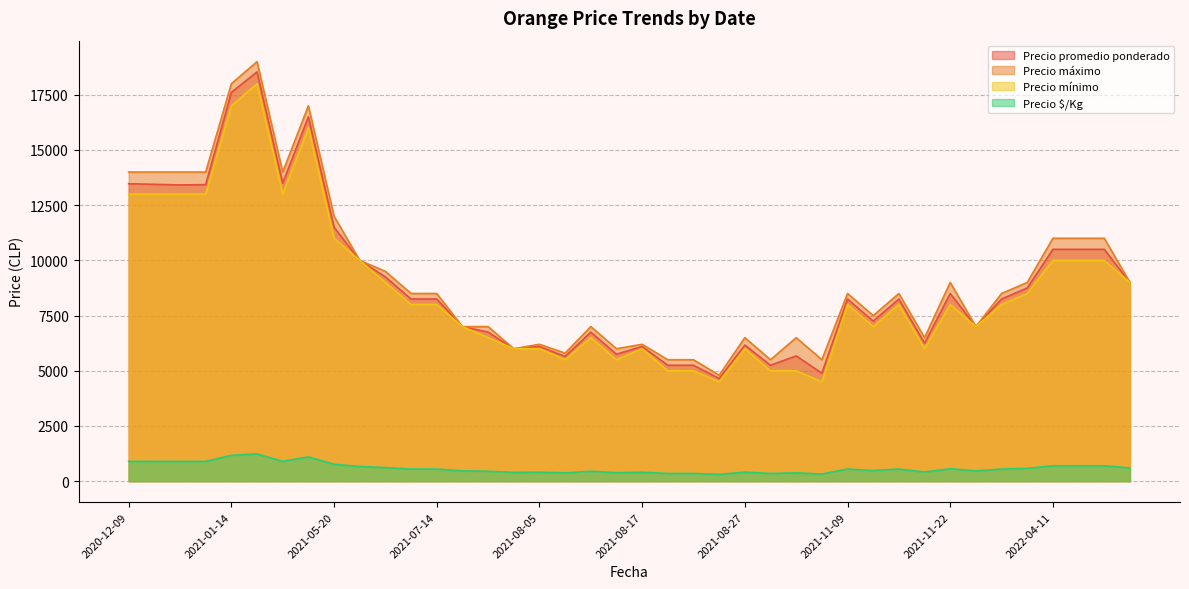

Does the chart display data point markers on the line(s)?

No